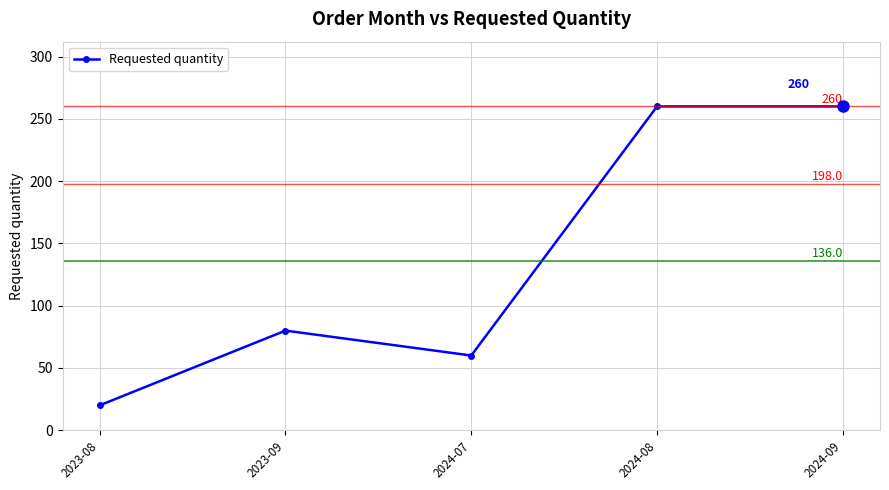

Does the chart display data point markers on the line(s)?

Yes